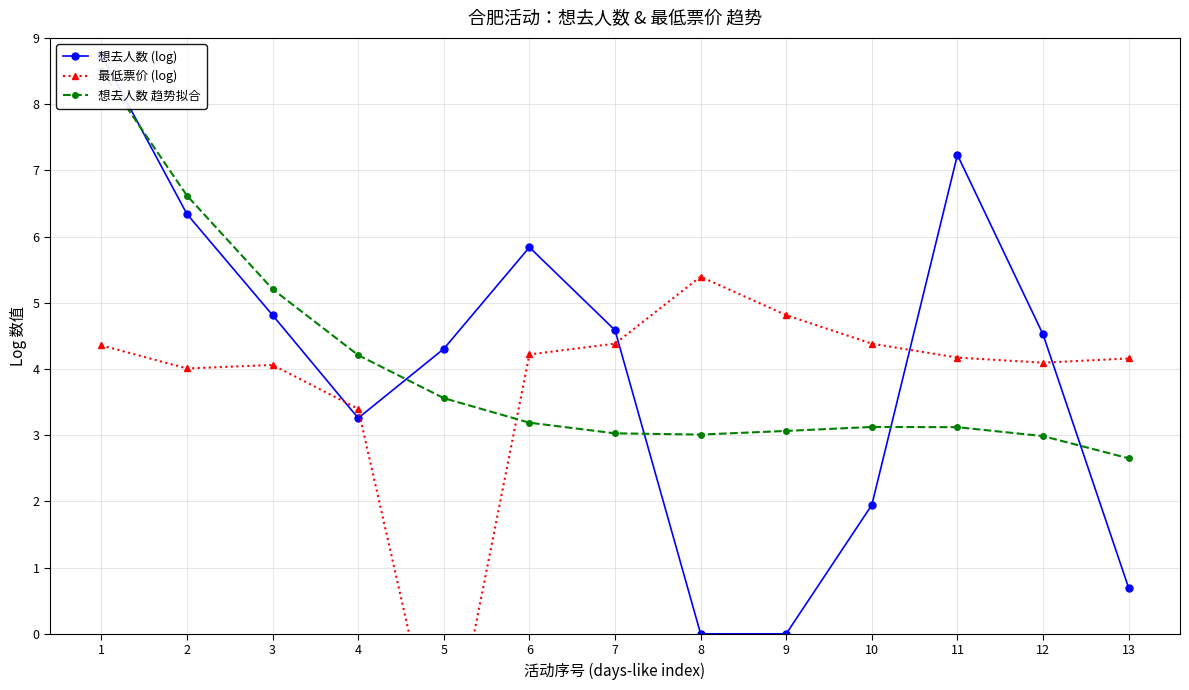

How many interior local peaks does the 想去人数 (log) series have?

2